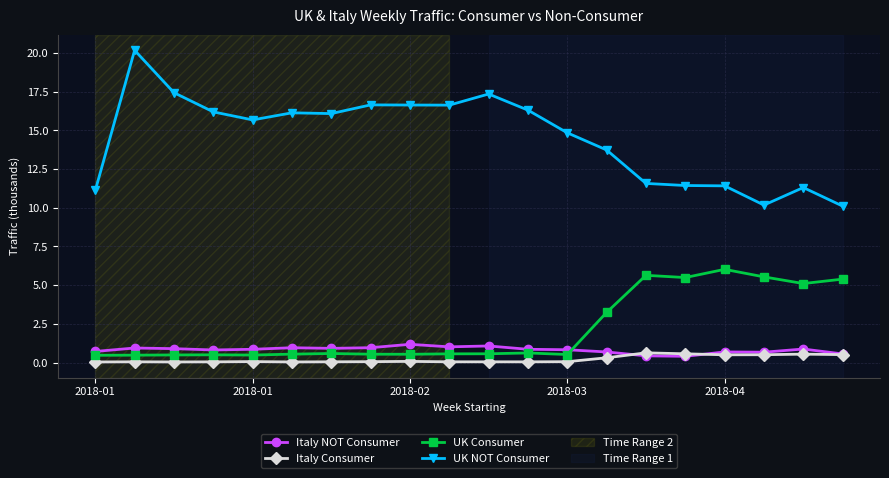

What is the value of the UK Consumer point at the 7th from the left?

0.6